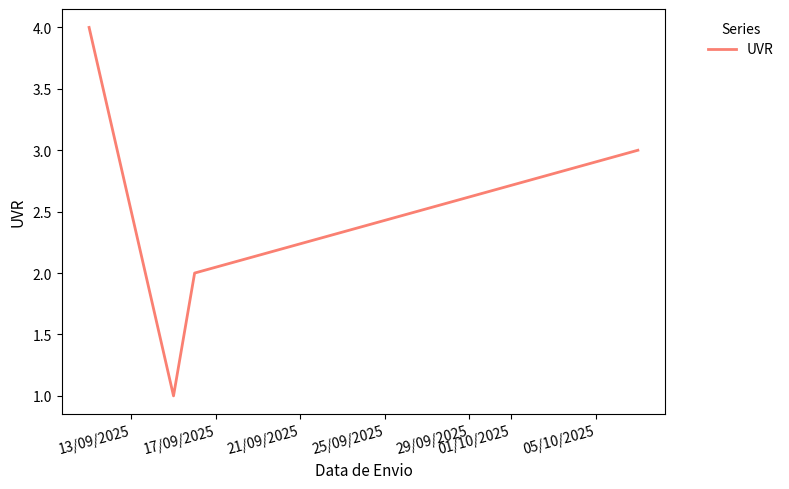

What is the greatest value displayed?

4